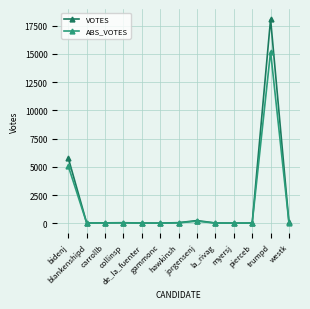

What is the highest value of the ABS_VOTES series?

15211